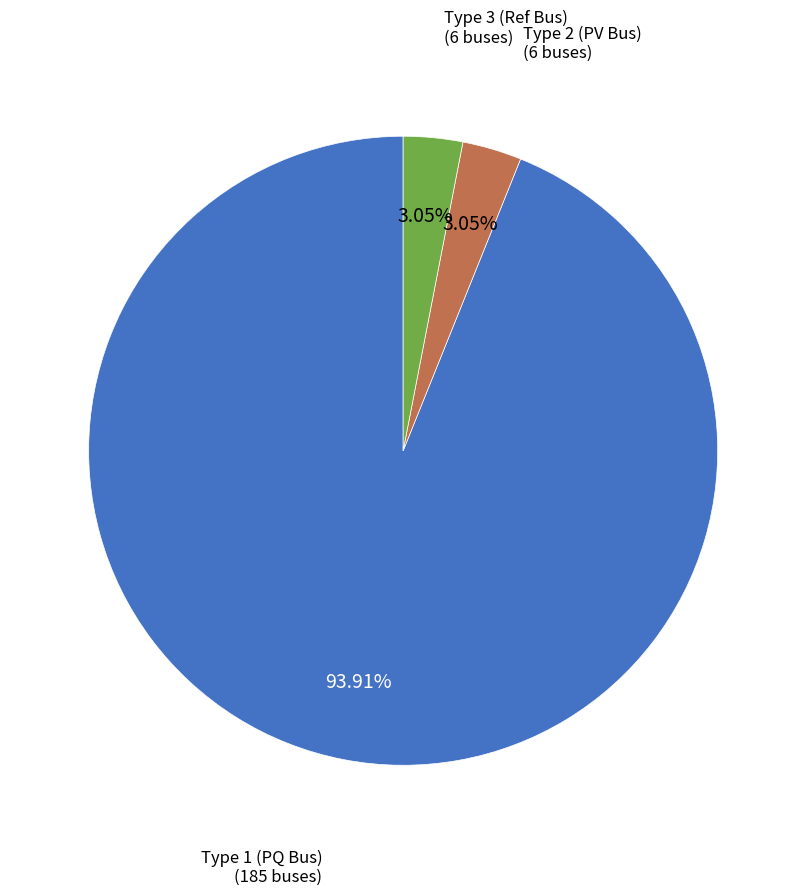

Is there any slice that represents more than half of the pie?

Yes